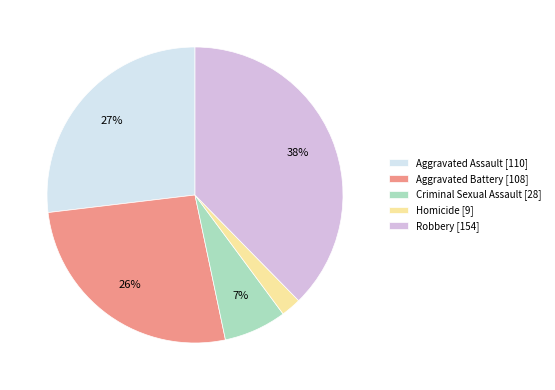

How many segments does this pie chart have?

5